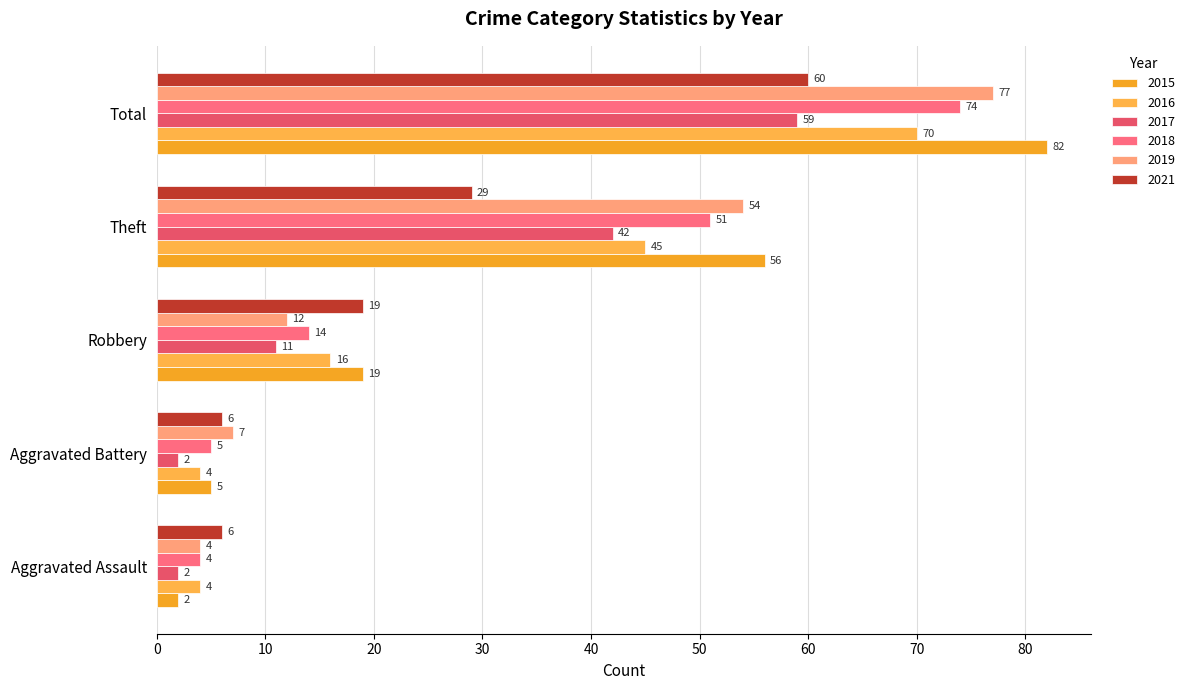

List the labels in order of 2017 value, smallest first.

Aggravated Assault, Aggravated Battery, Robbery, Theft, Total